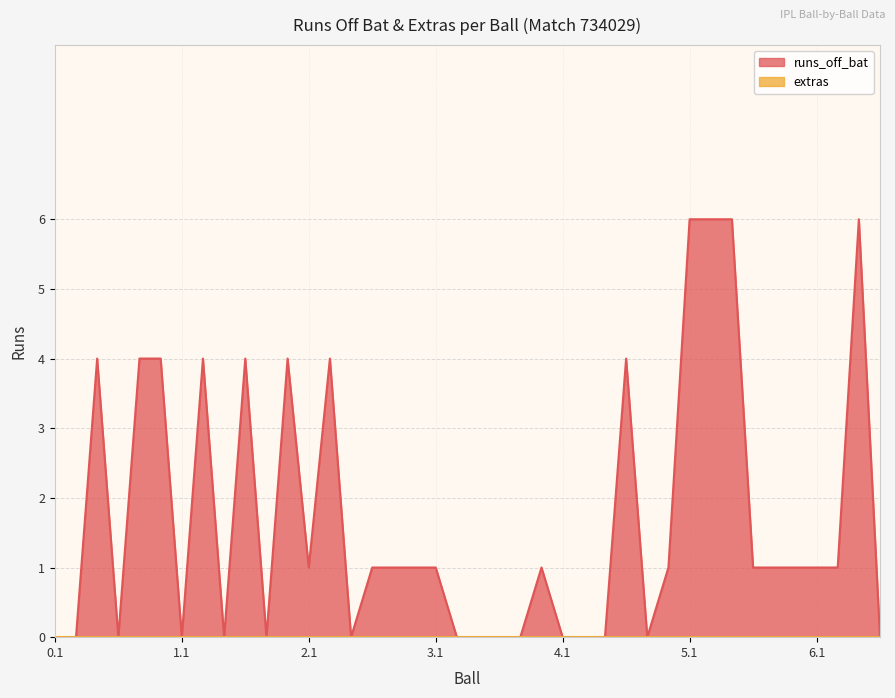

How many series are shown in this chart?

2